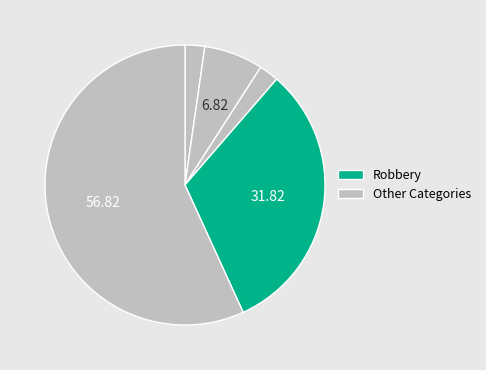

To the nearest percent, what is the average slice percentage?

20%